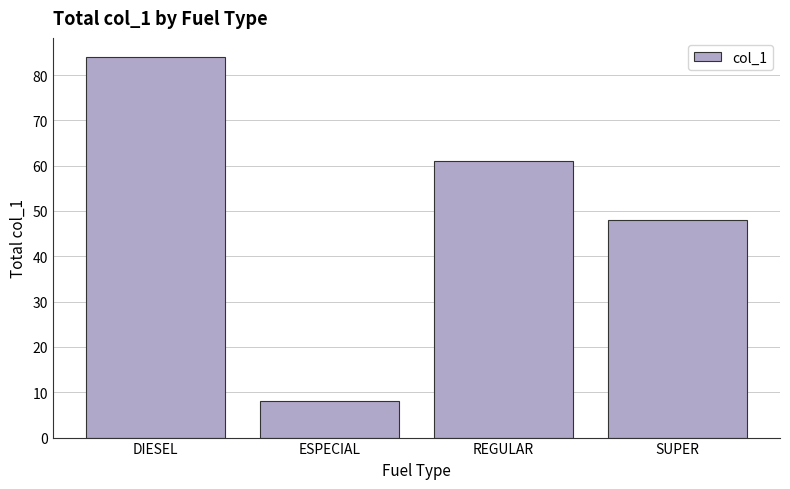

What is the difference between the maximum and minimum values?

76